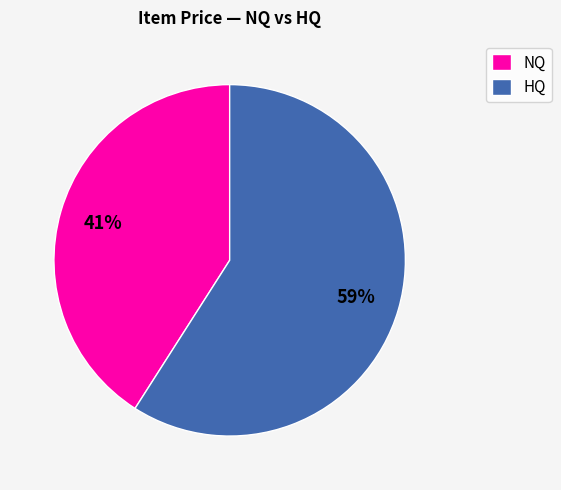

Which category accounts for the majority?

HQ